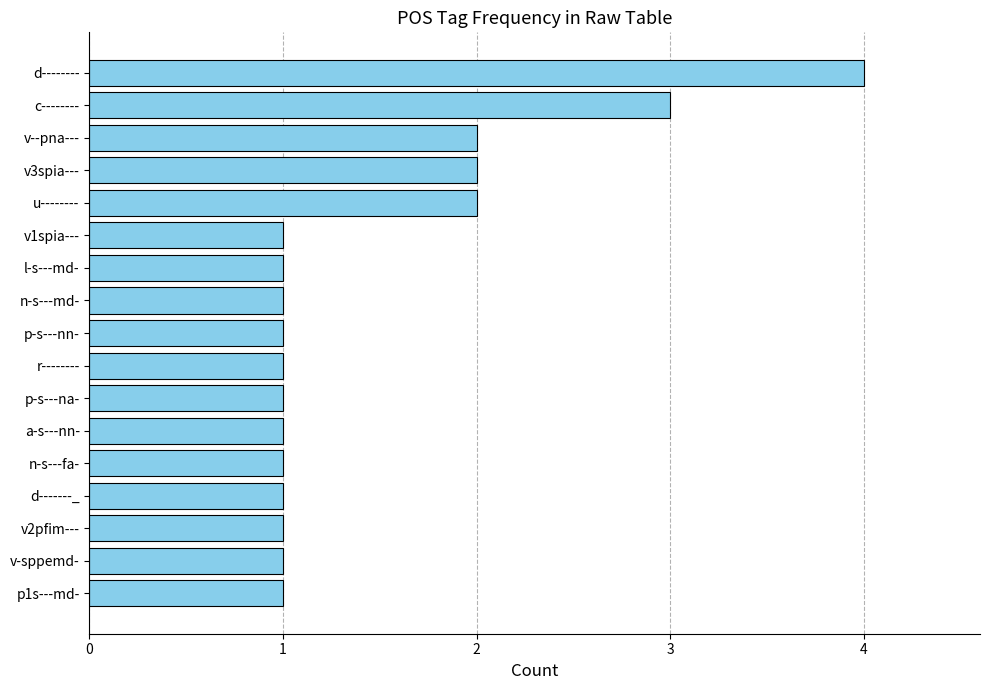

Approximately how many times larger is the value at v--pna--- compared to d--------?

0.5